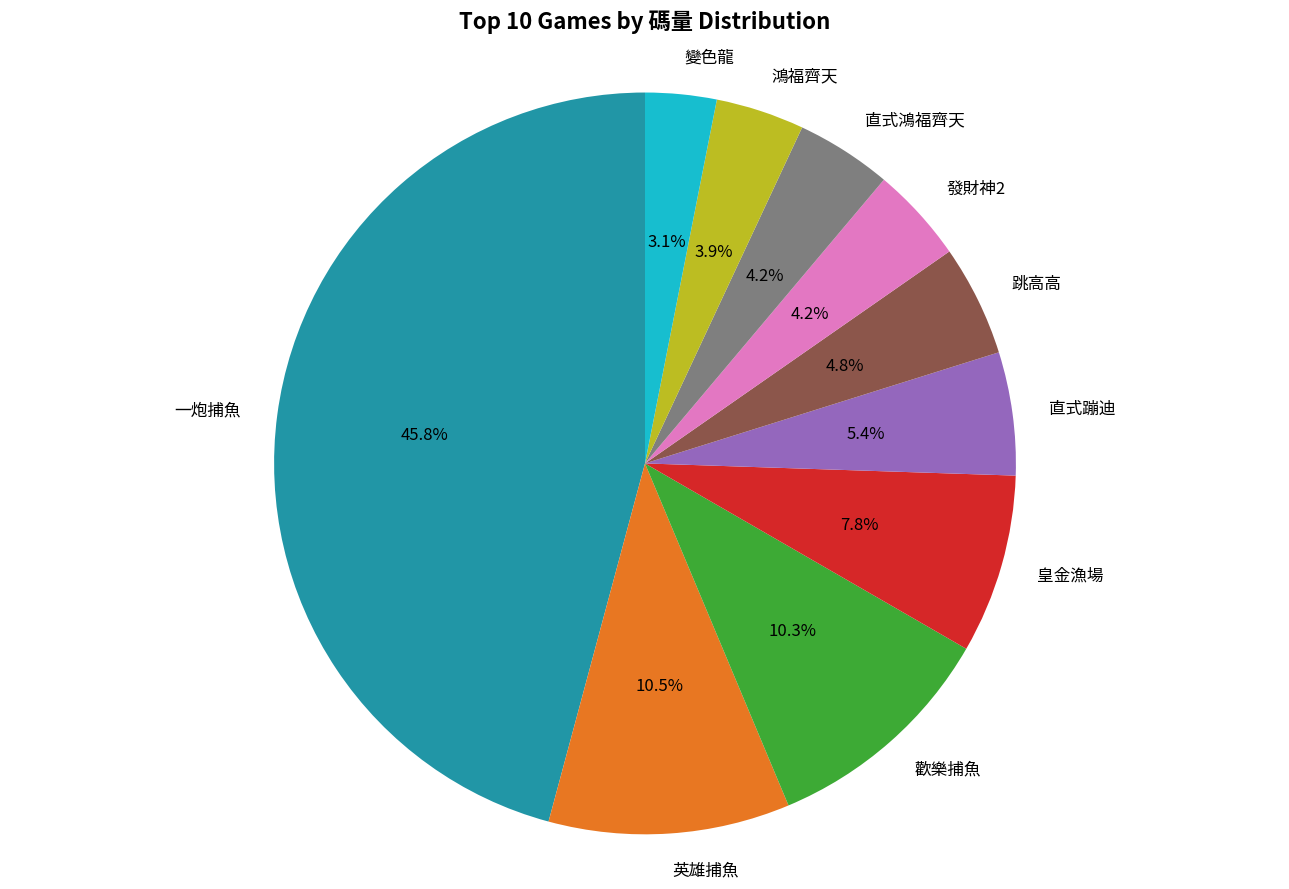

To the nearest percent, what percentage of the pie is 皇金漁場?

8%